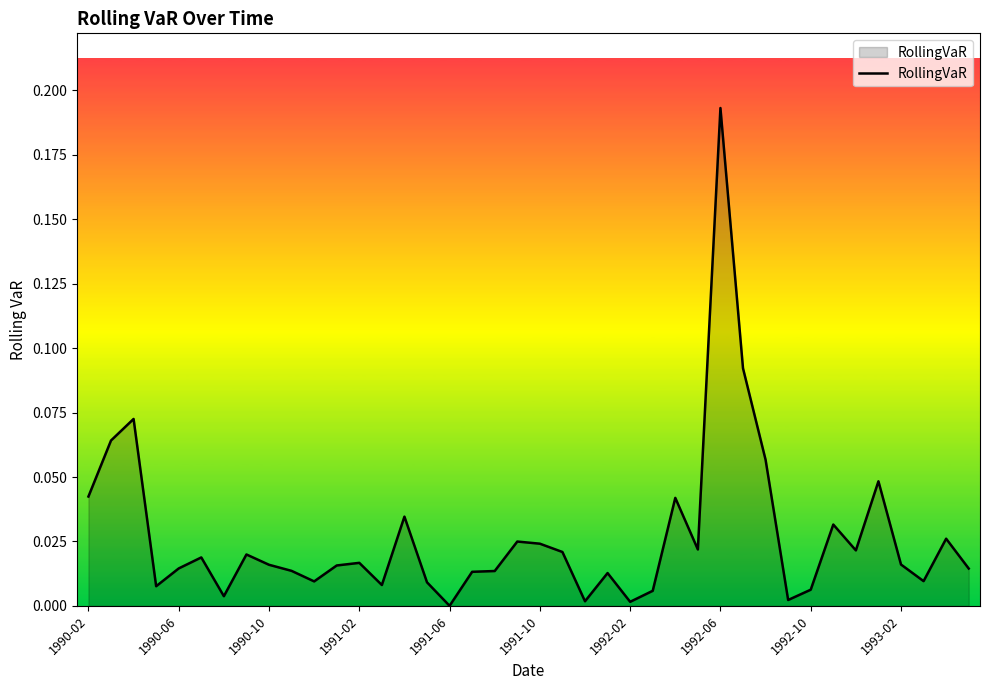

How many lines are shown in the chart?

1